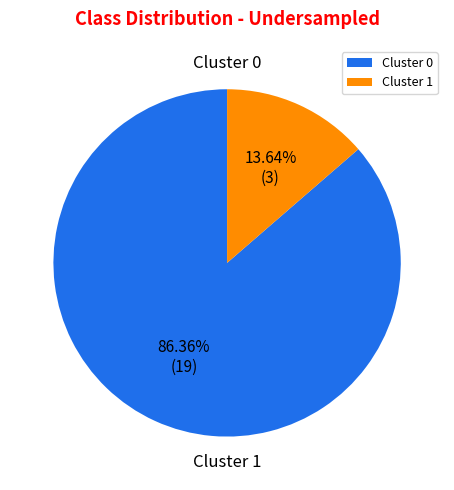

To the nearest percent, what is the difference between the Cluster 1 and Cluster 0 slice percentages?

73%